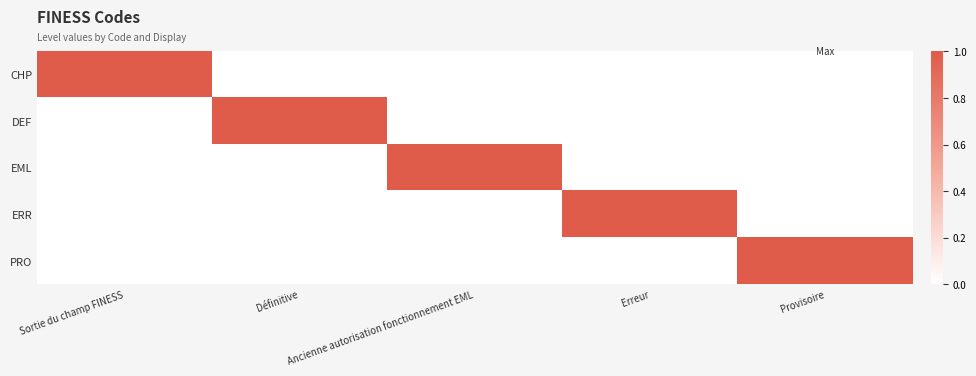

Which series has the largest range (max minus min)?

CHP